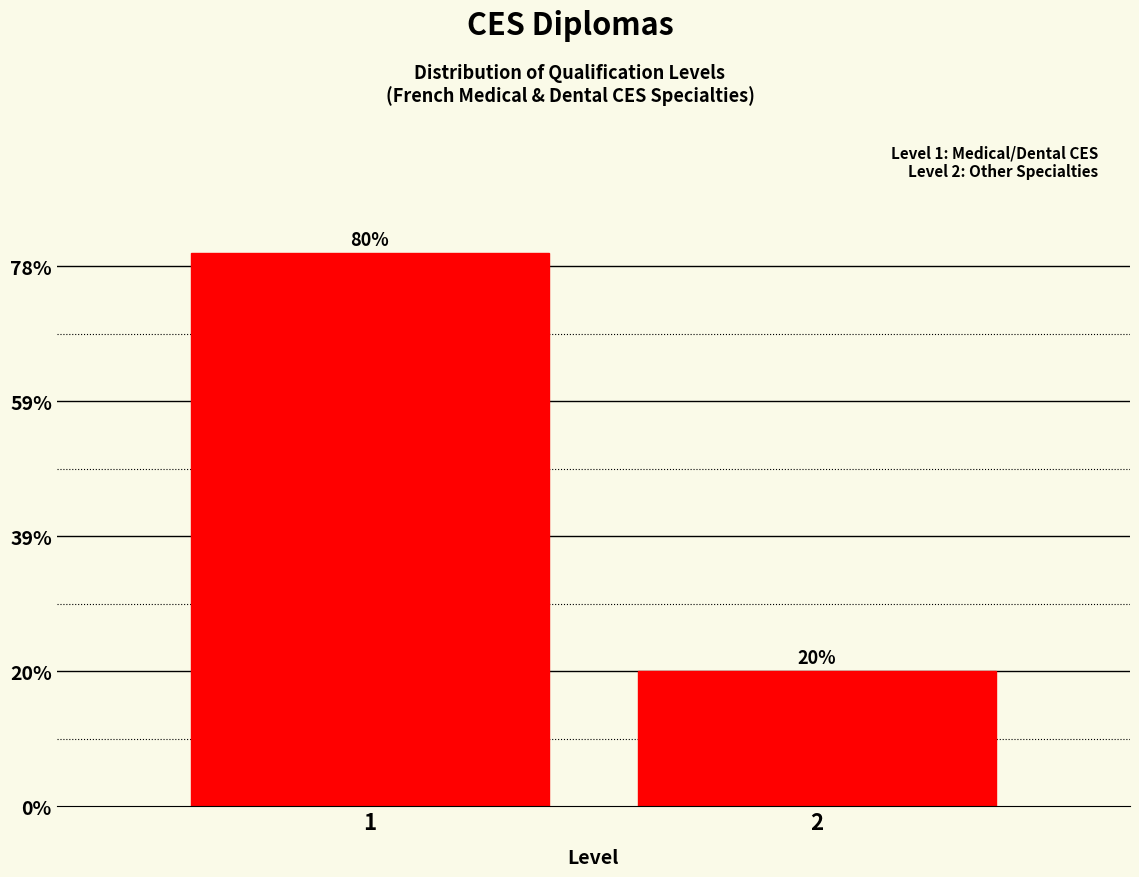

Are the bars horizontal?

No